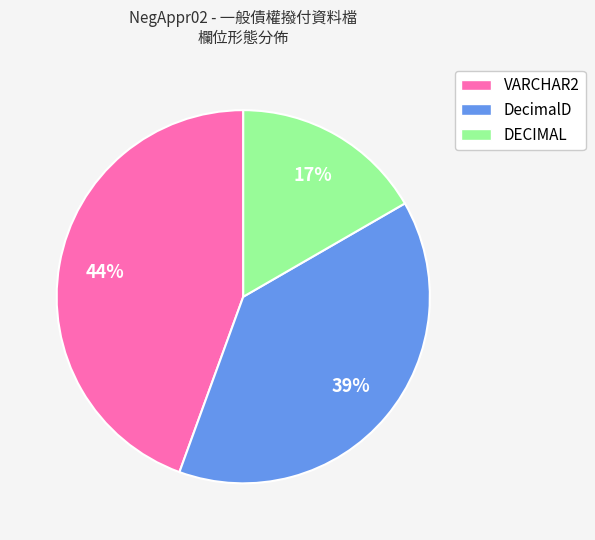

Does any single category account for the majority?

No